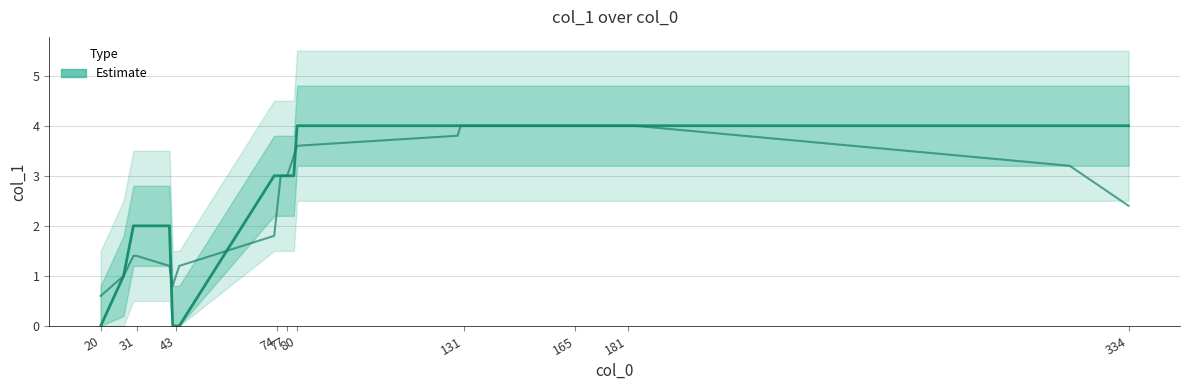

Reading right to left, what are all the values shown in this chart?

4	4	4	4	4	4	4	4	4	4	4	4	4	4	3	3	3	3	3	3	3	0	0	0	2	2	2	1	0